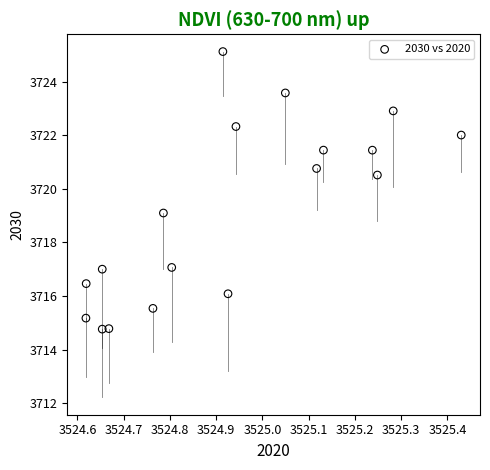

What is the range of Y values (max minus min)?

10.4